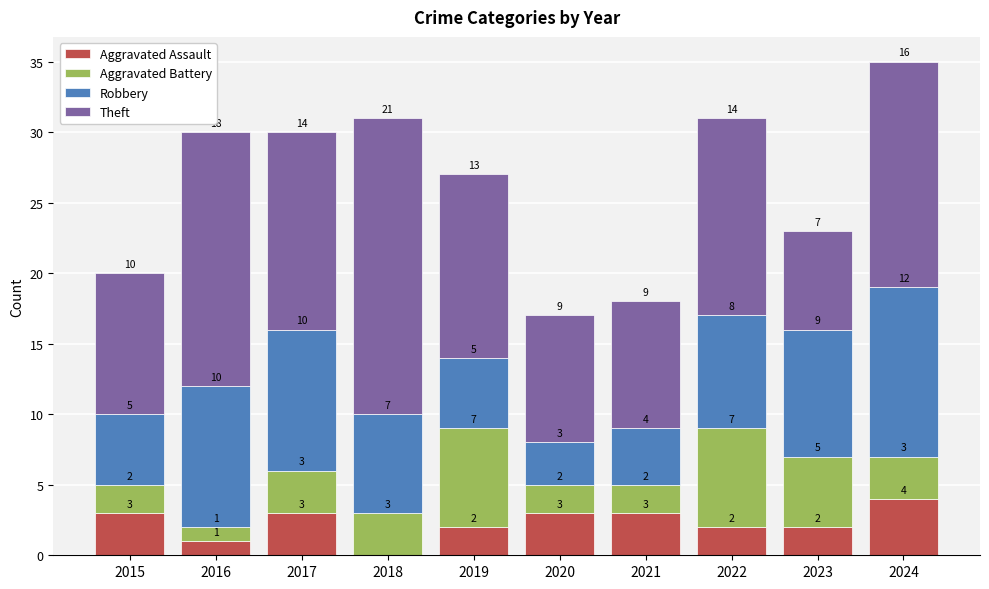

What is the approximate value of Aggravated Assault at 2024?

4